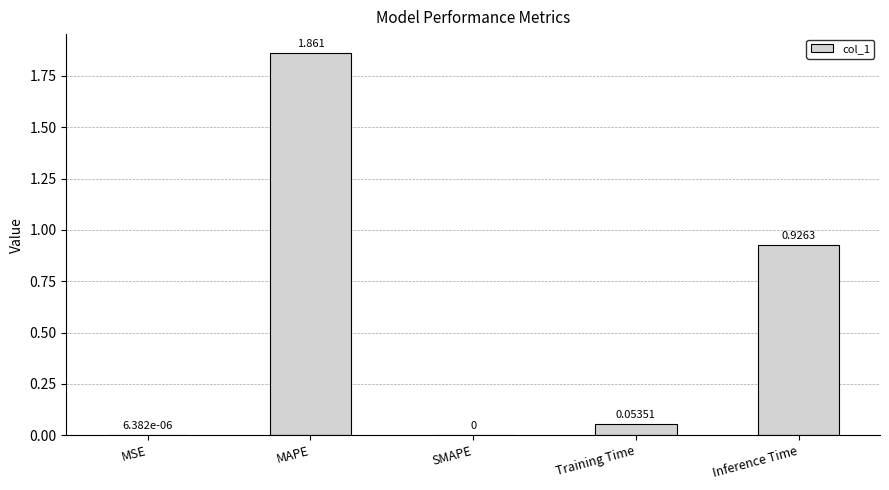

What is the change in value from MAPE to SMAPE?

-1.9